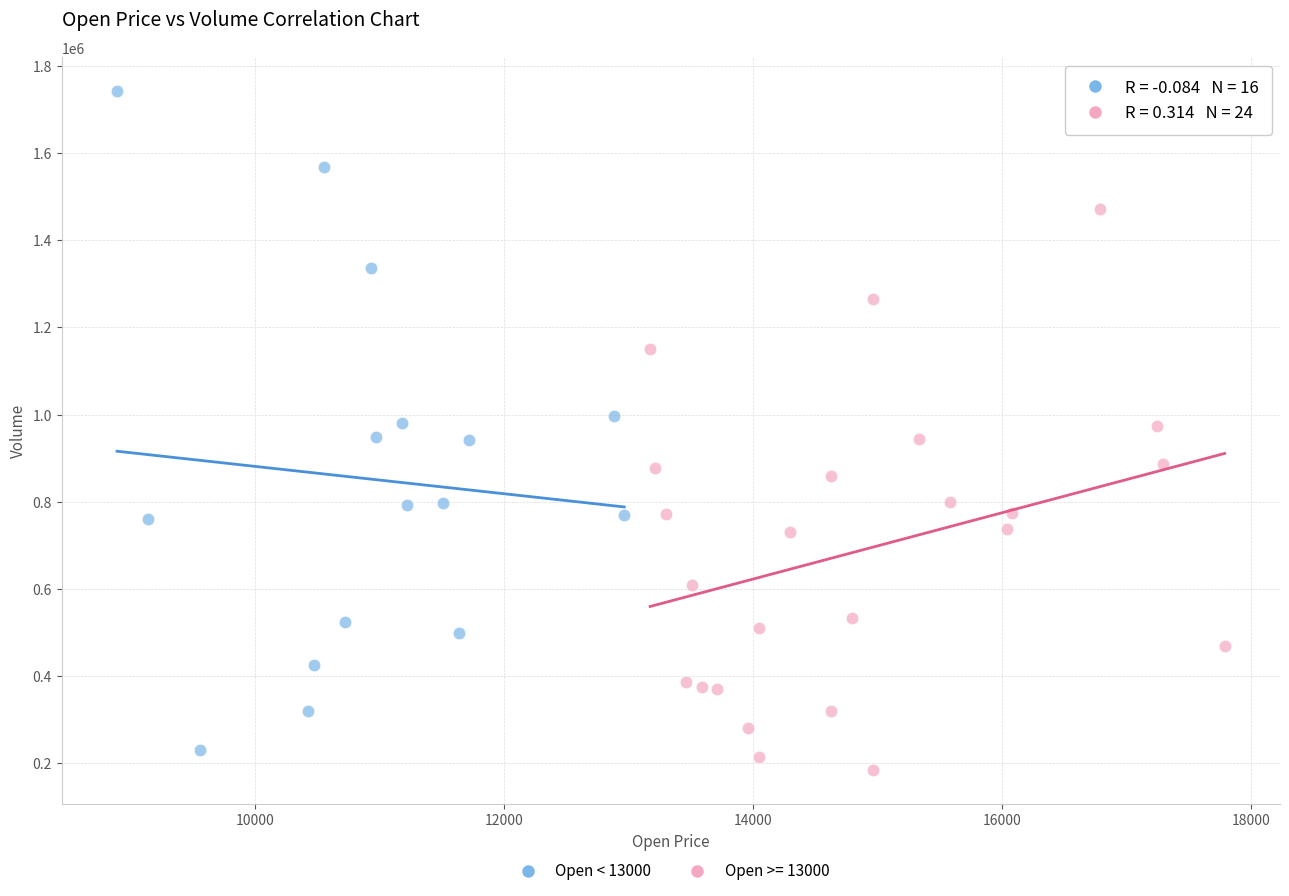

Which series has the largest Y range (max minus min)?

Open < 13000